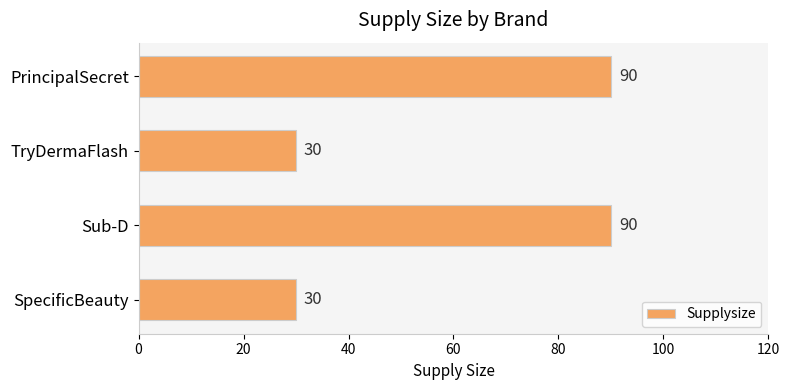

What is the label of the 1st bar from the top?

PrincipalSecret